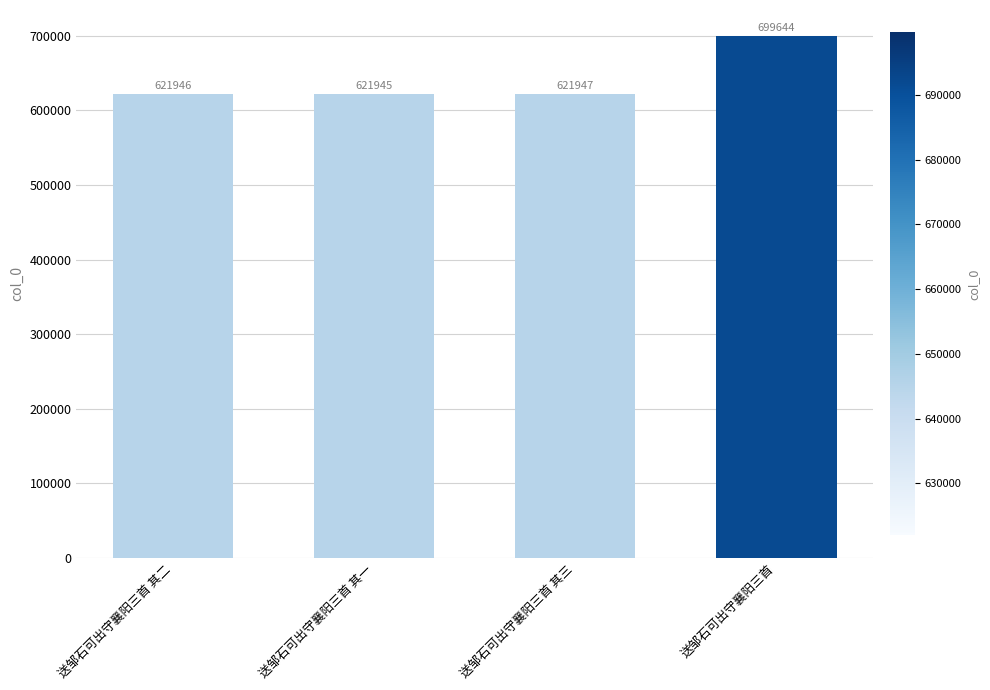

Is it true that the value at 送邹石可出守襄阳三首 其二 is 621946?

True